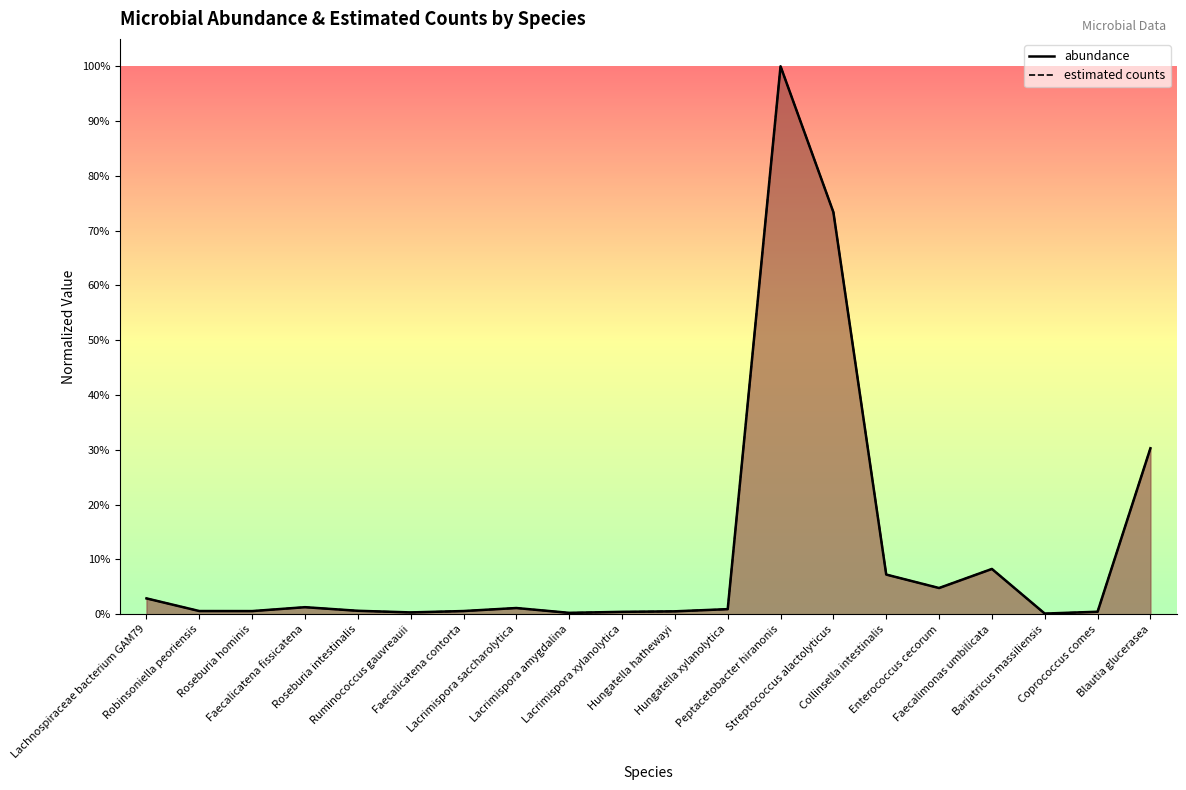

Is the value of abundance at Roseburia hominis greater than the value of estimated counts at Bariatricus massiliensis?

Yes